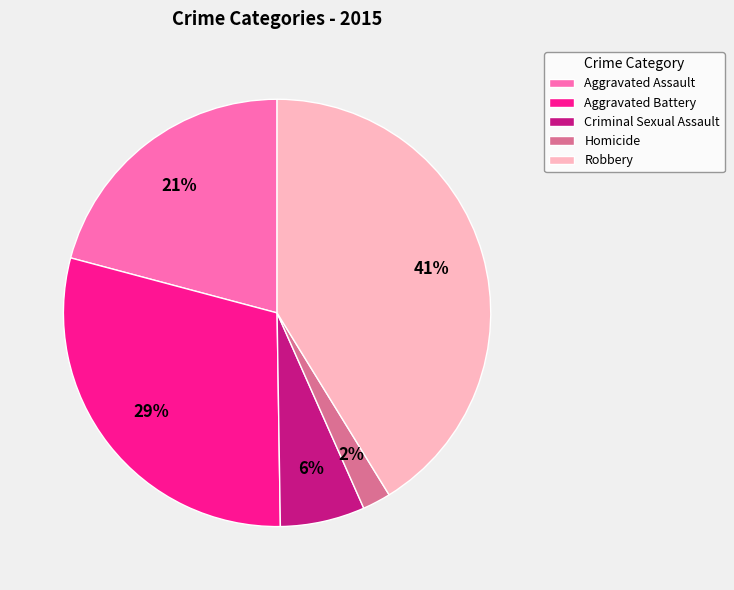

Rank the categories by value from highest to lowest.

Robbery, Aggravated Battery, Aggravated Assault, Criminal Sexual Assault, Homicide